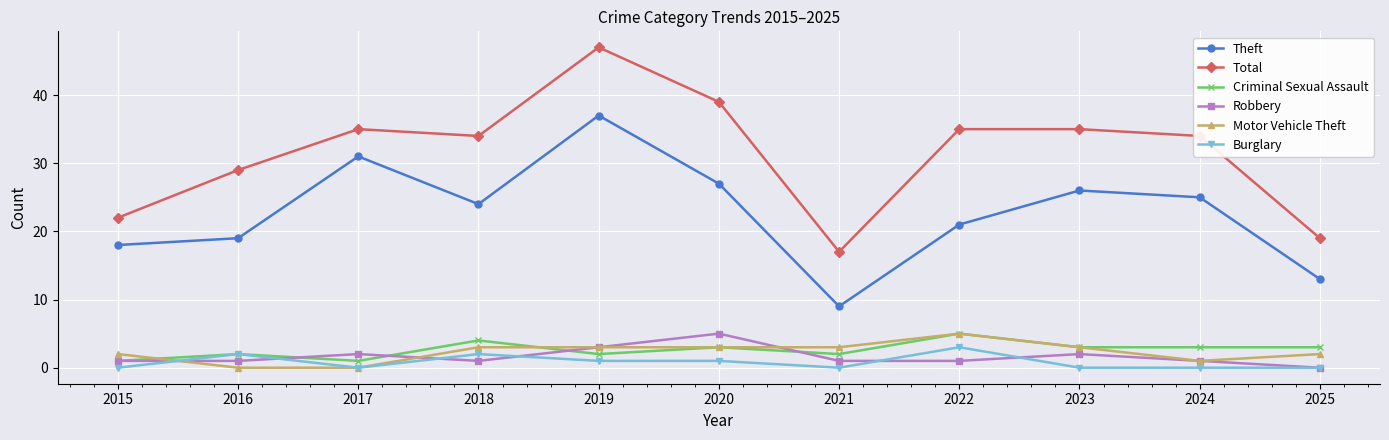

What is the spread (max minus min) of values at 2016?

29